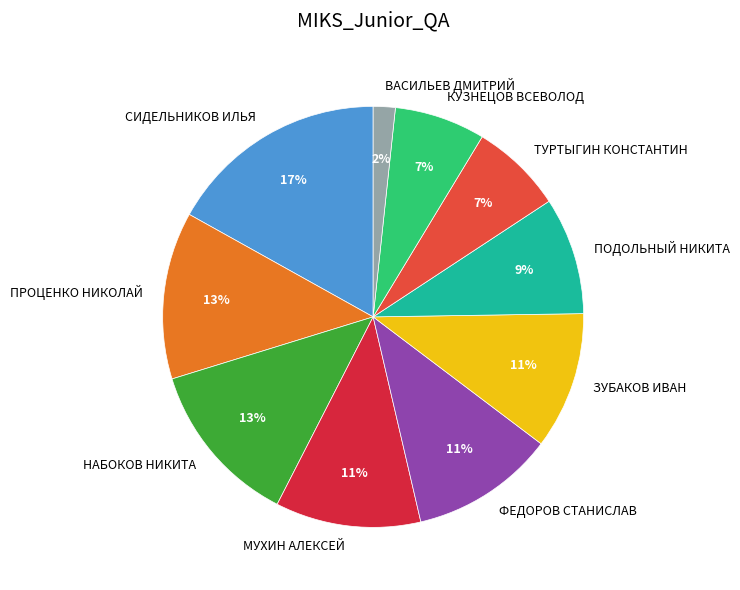

True or false: ПОДОЛЬНЫЙ НИКИТА accounts for 9% of the total.

True